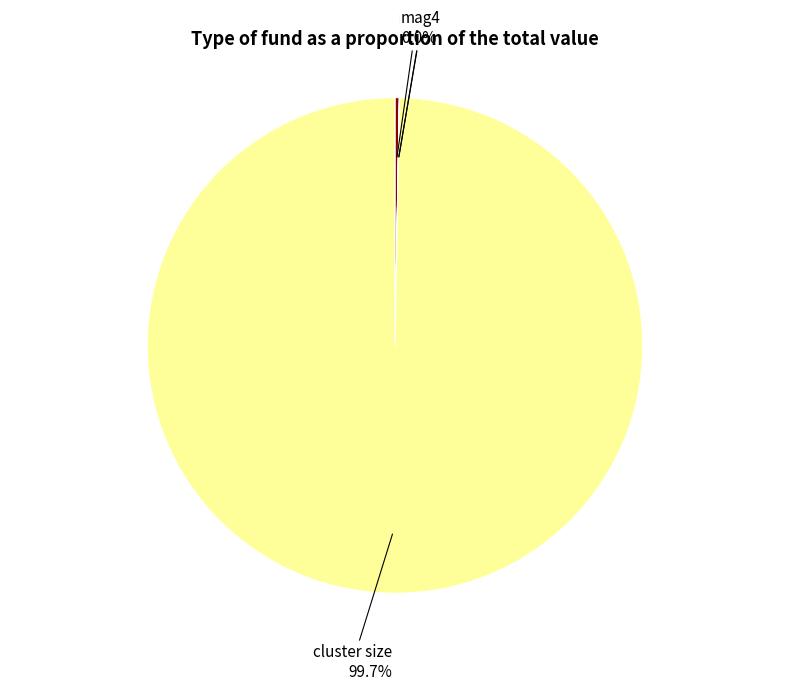

What is the largest slice in the pie chart?

cluster size